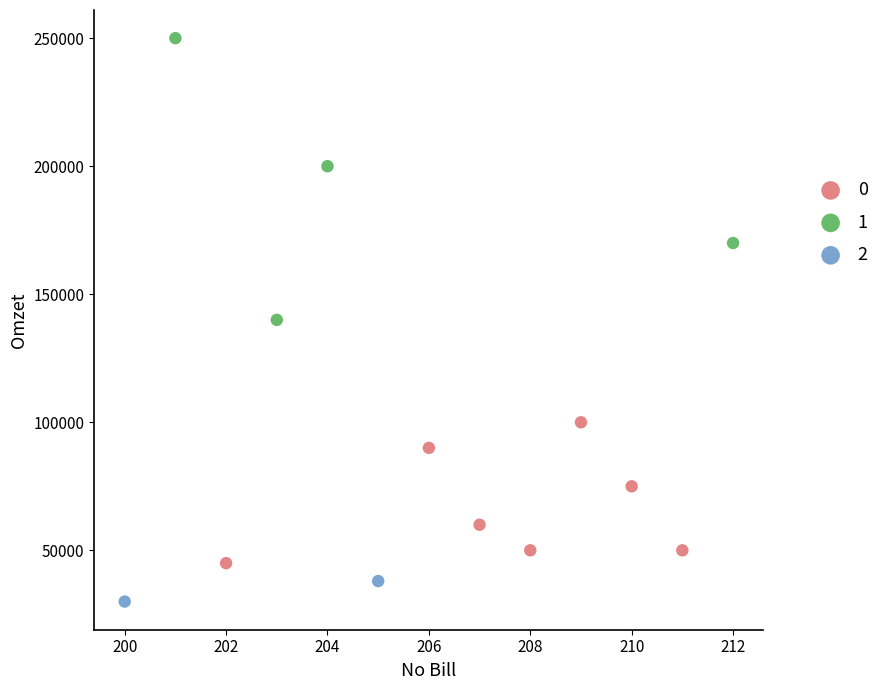

What are all the series names shown in the legend?

0, 1, 2